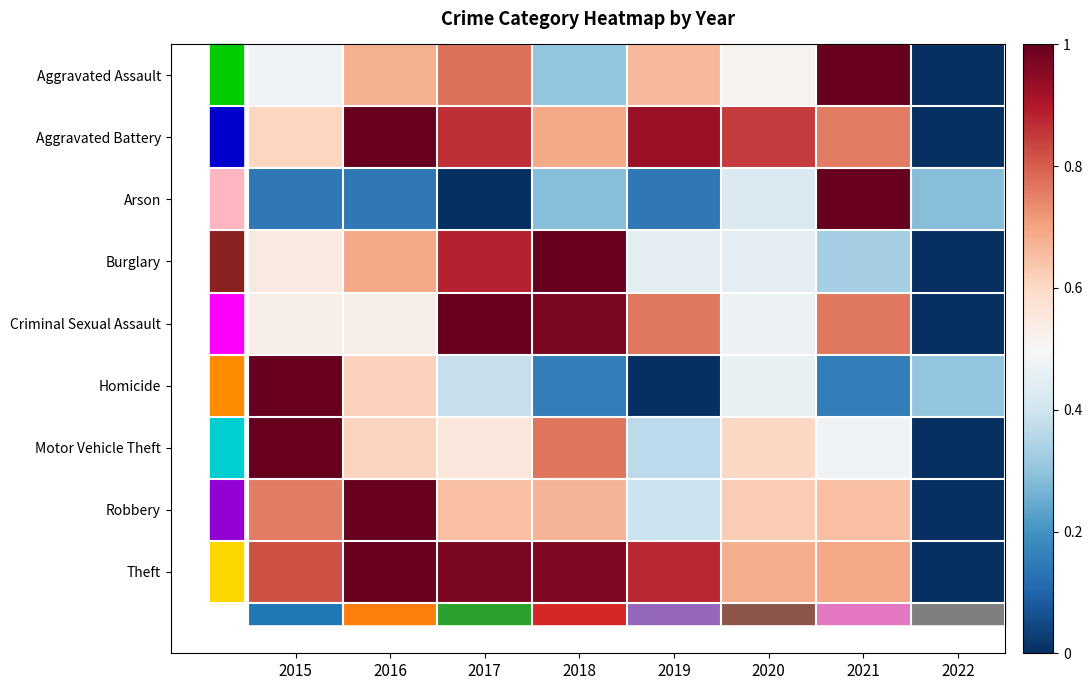

Which label corresponds to the largest value in the chart?

2016